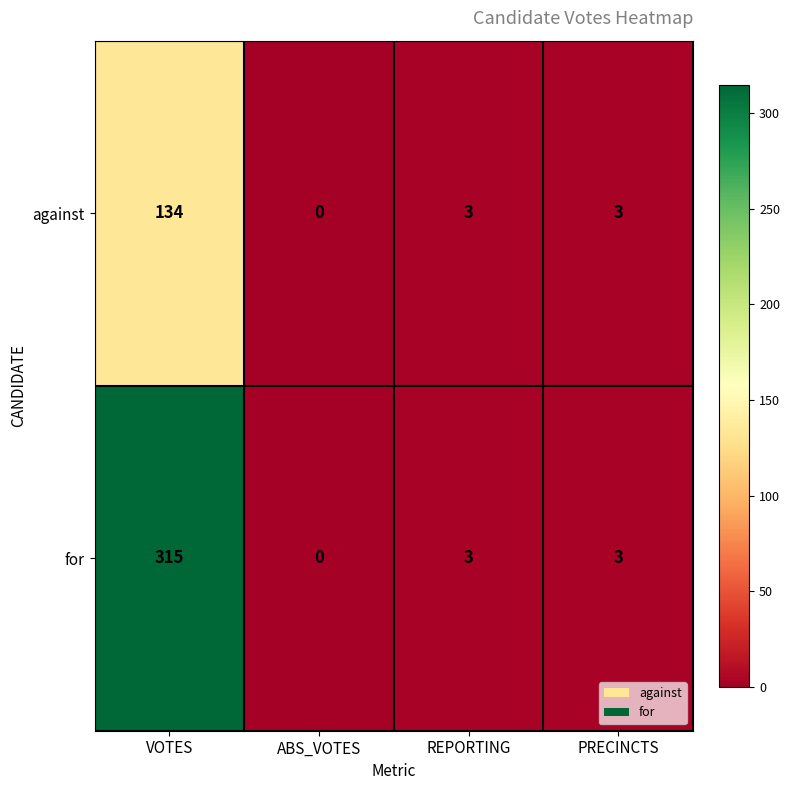

Reading left to right, list all the values displayed in this chart.

against: VOTES=134	ABS_VOTES=0	REPORTING=3	PRECINCTS=3
for: VOTES=315	ABS_VOTES=0	REPORTING=3	PRECINCTS=3